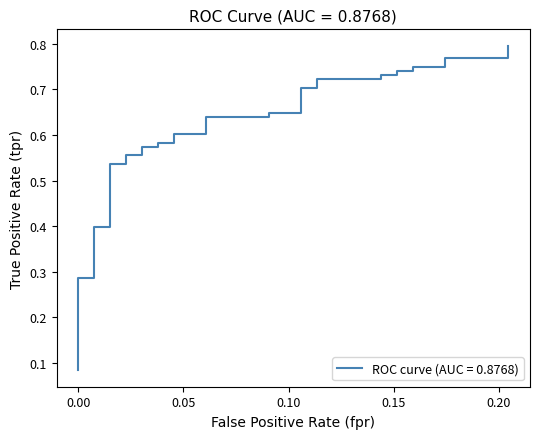

True or false: the data has more than 0 interior local peaks.

False